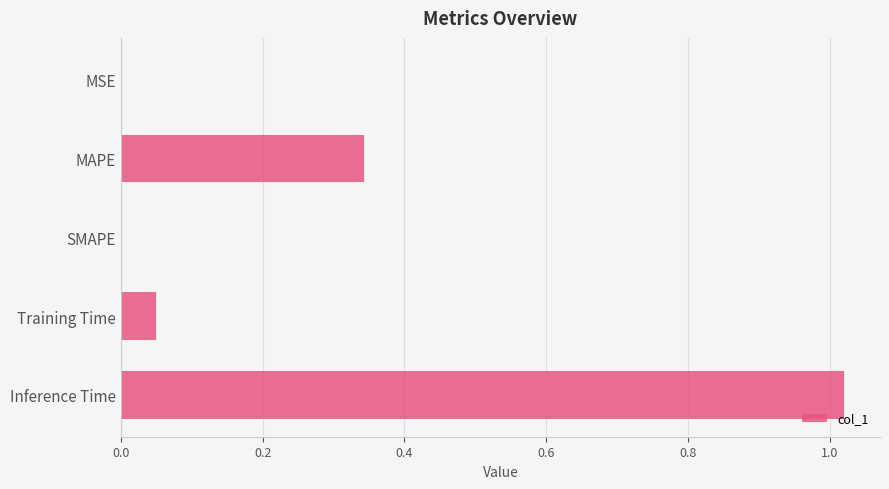

Is it true that the value at Training Time is 0.0?

True